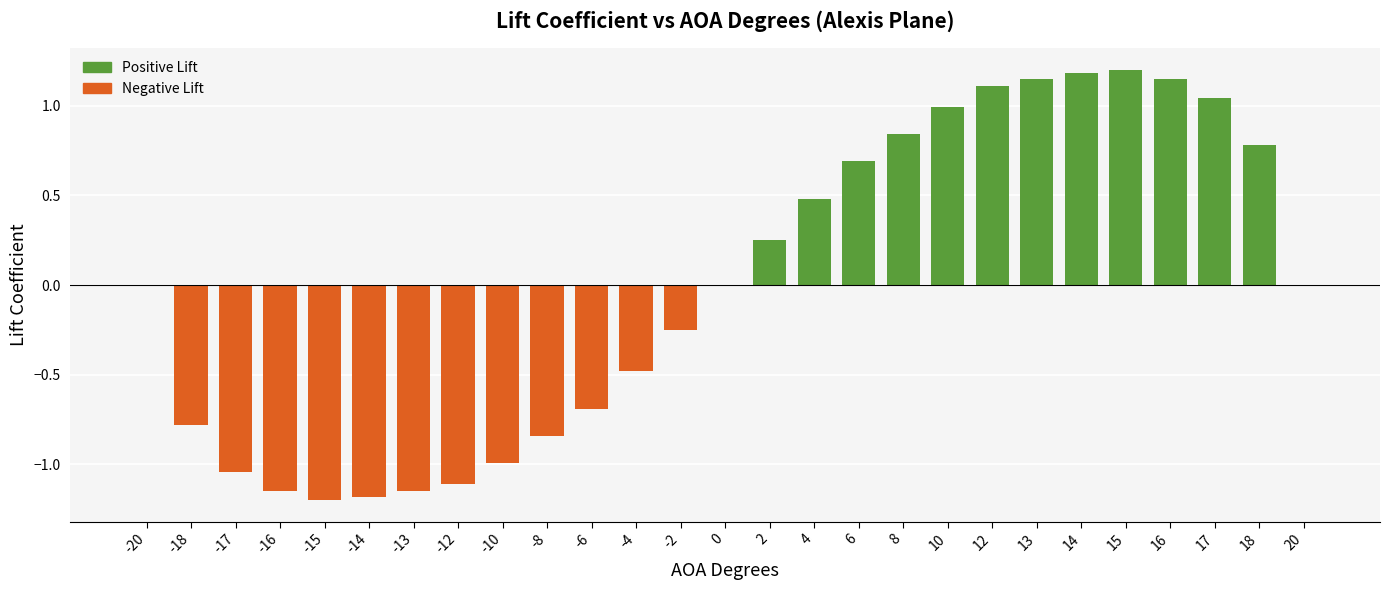

How many data points does each series have?

27